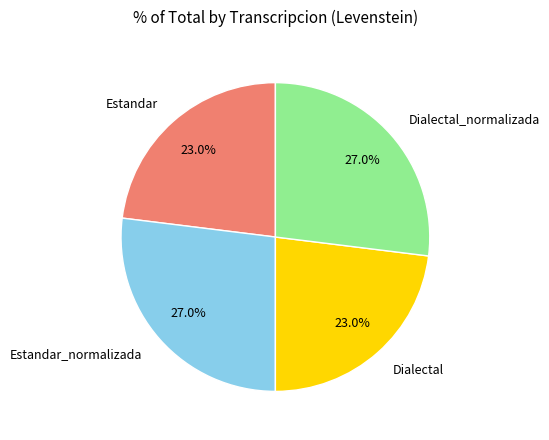

Is there a majority slice in this chart?

No